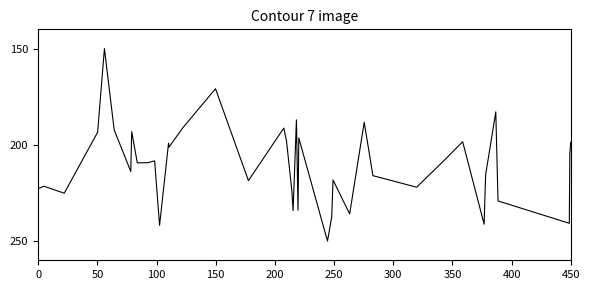

What is the difference between the maximum and minimum values?

100.0